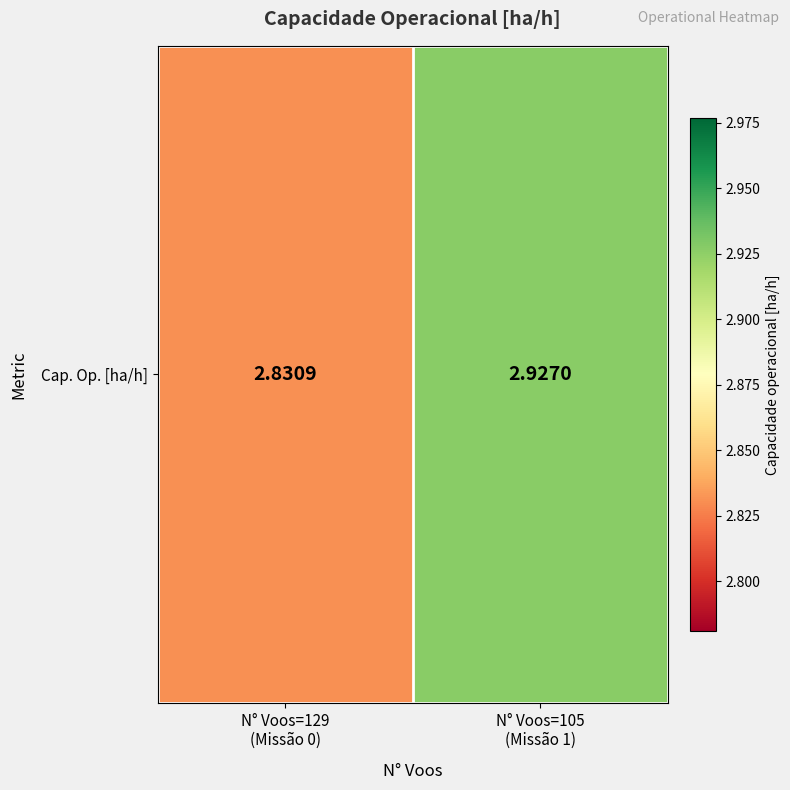

Reading left to right, transcribe all the data shown in this chart.

2.8	2.9